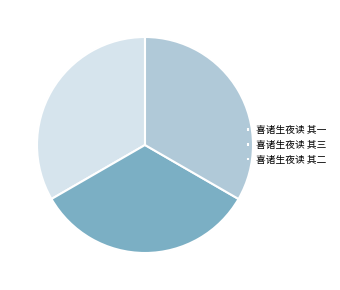

How many slices are in this pie chart?

3